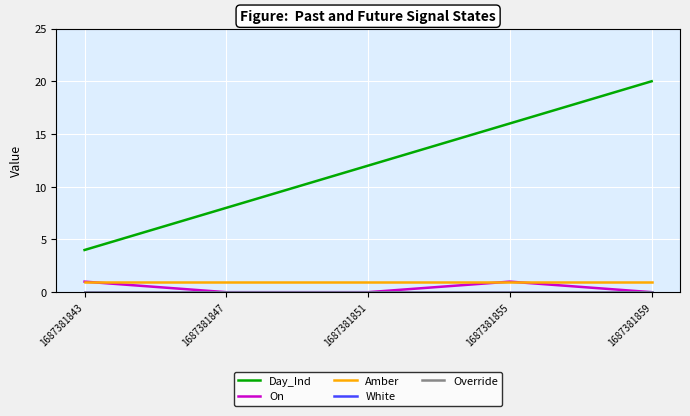

At which category is the sum across all series the highest?

1687381859